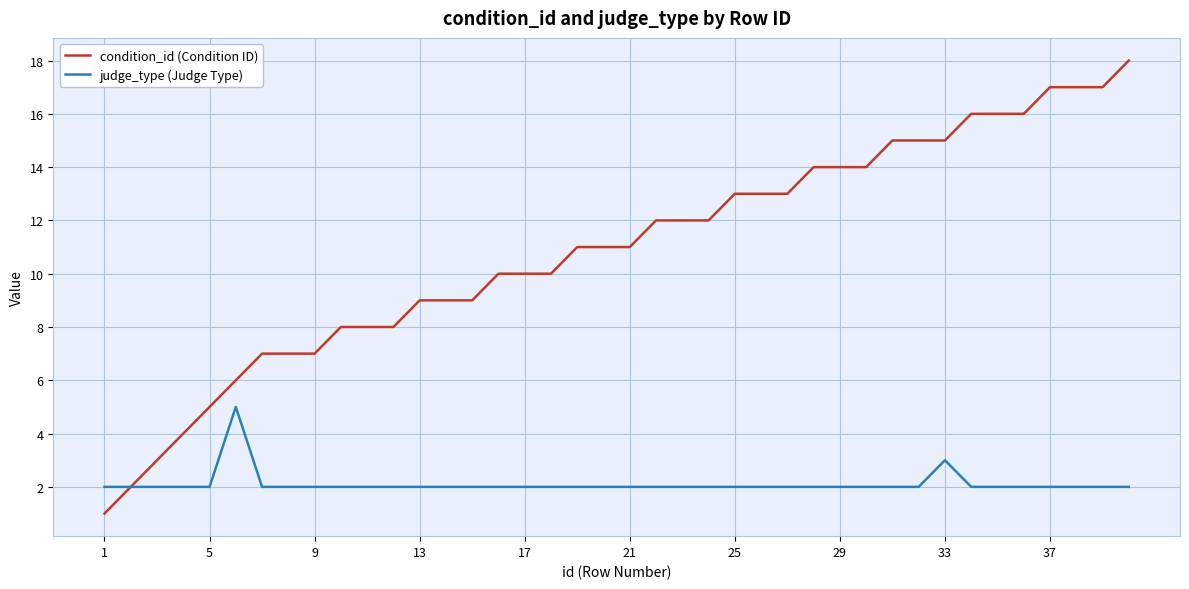

Which series has the largest total across all categories?

condition_id (Condition ID)